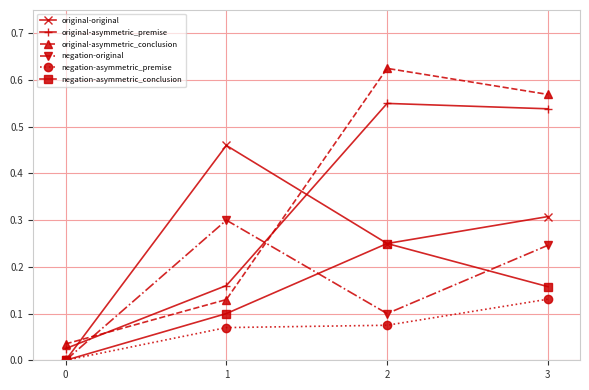

Is the value of negation-original at 1 greater than the value of original-asymmetric_premise at 1?

Yes